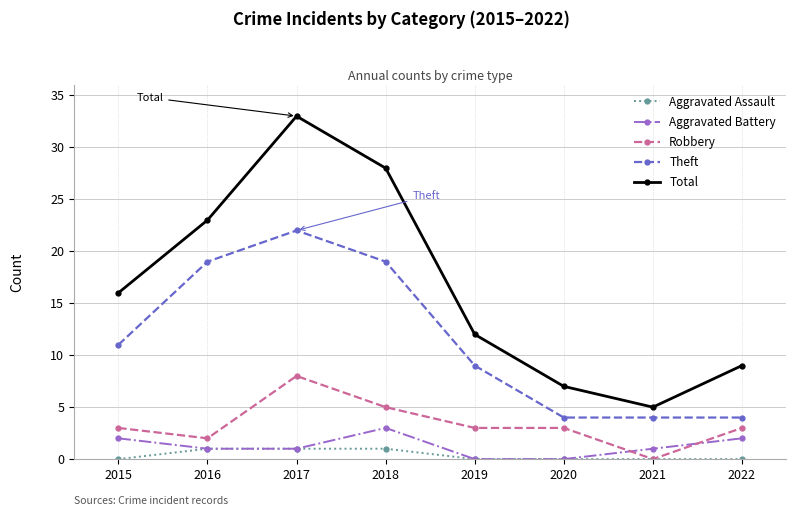

True or false: Total and Robbery intersect in this chart.

False